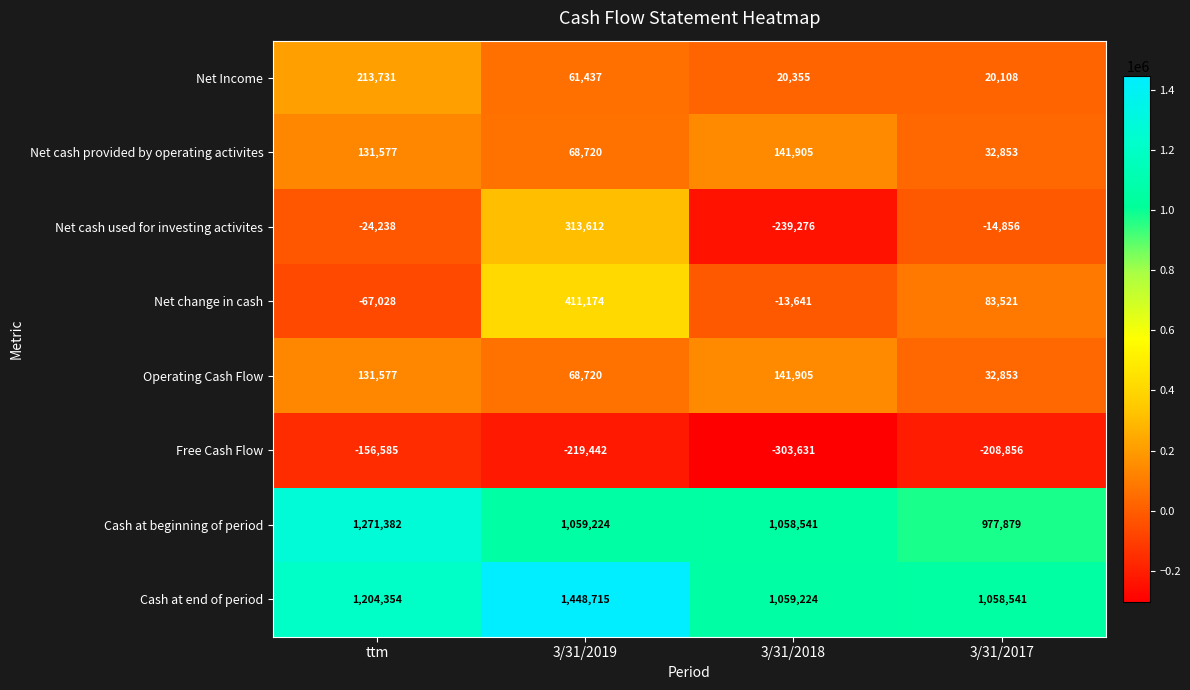

Which series has the widest spread of values?

Net cash used for investing activites